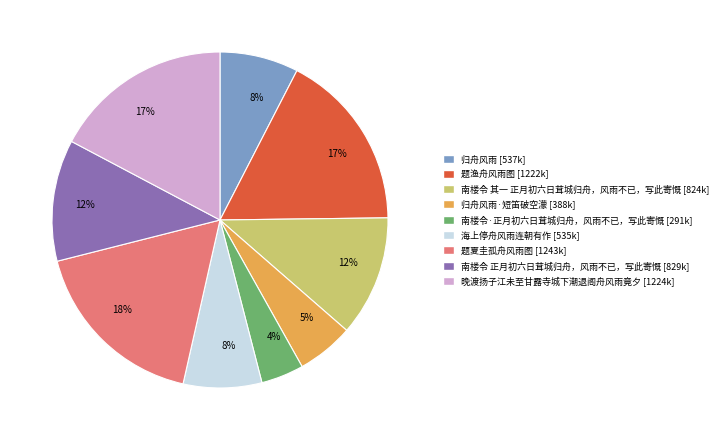

Is there any slice that represents more than half of the pie?

No